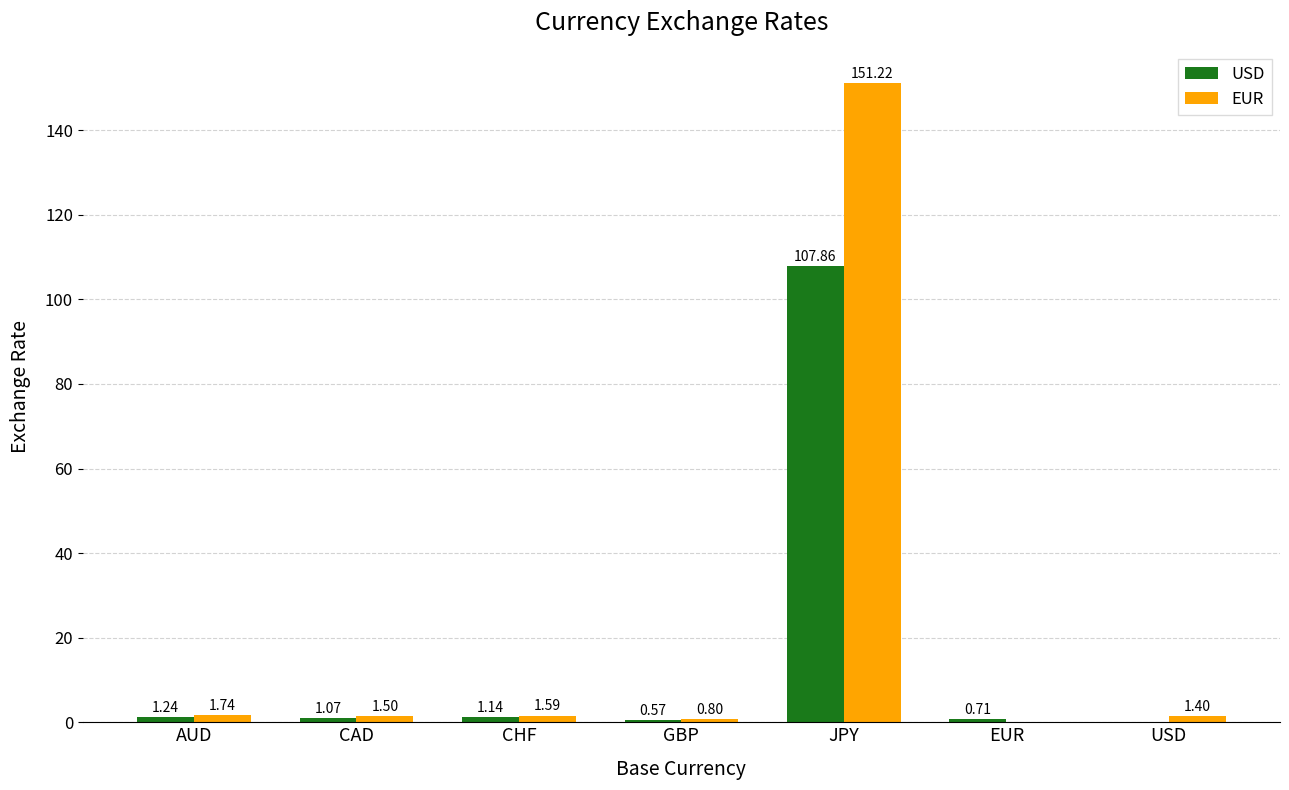

Which label corresponds to the largest value in the chart?

JPY